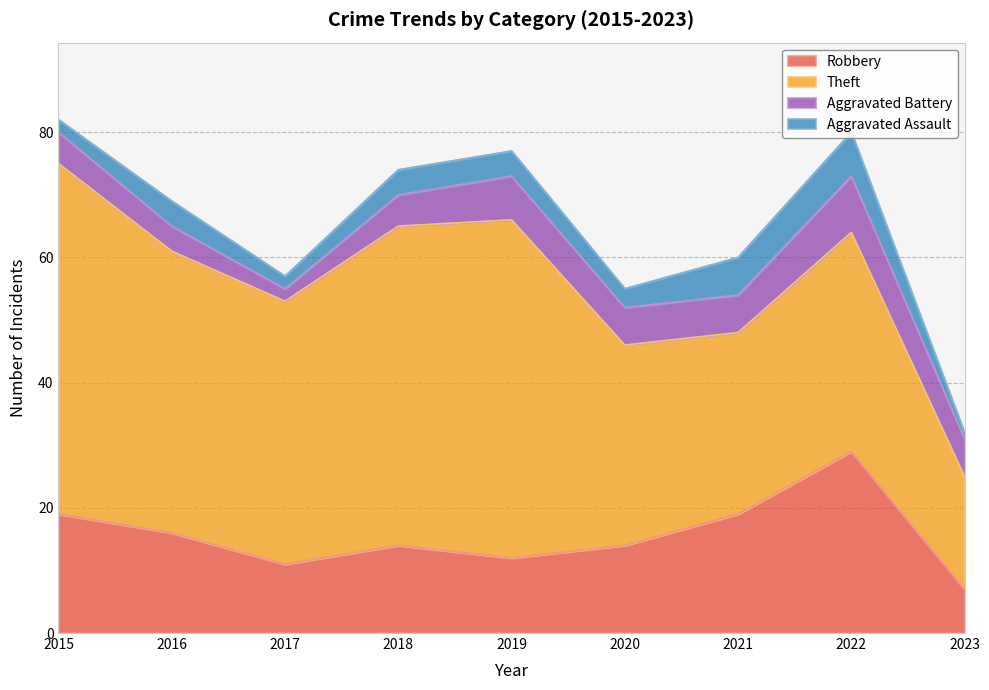

List the labels in order of Theft value, largest first.

2015, 2019, 2018, 2016, 2017, 2022, 2020, 2021, 2023